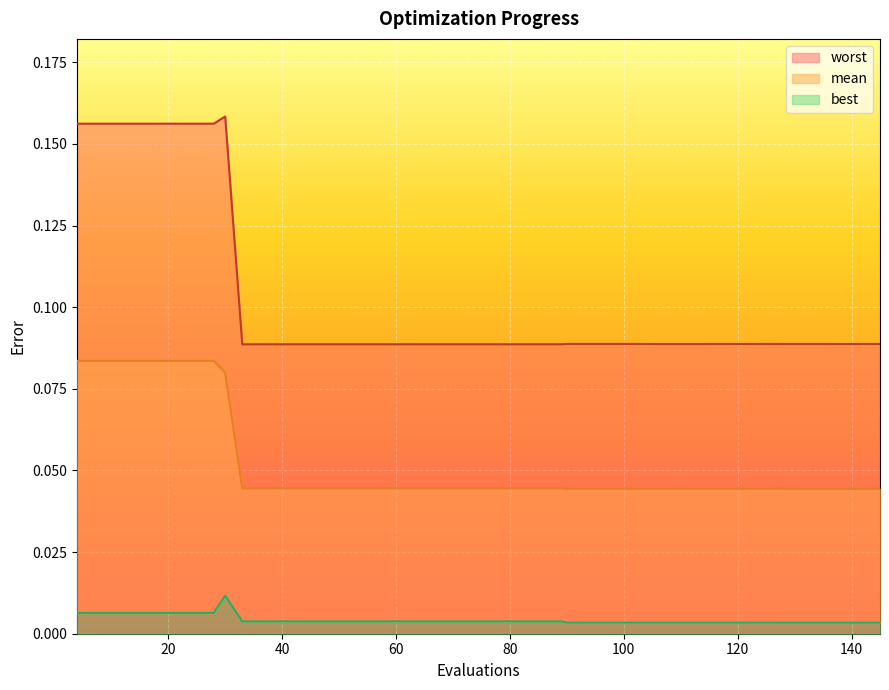

True or false: best and mean intersect in this chart.

False